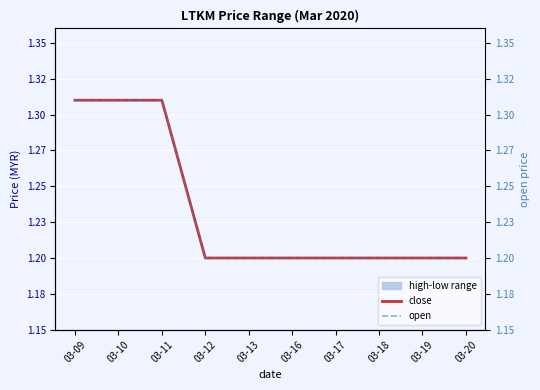

At which category does the chart reach its minimum across all series?

03-12